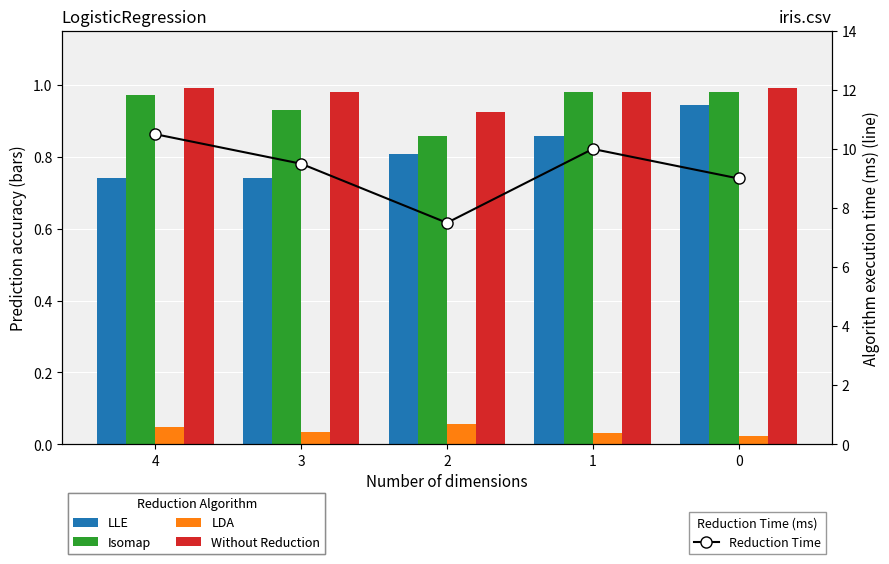

The value of LLE at 0 is 0.9. True or false?

True